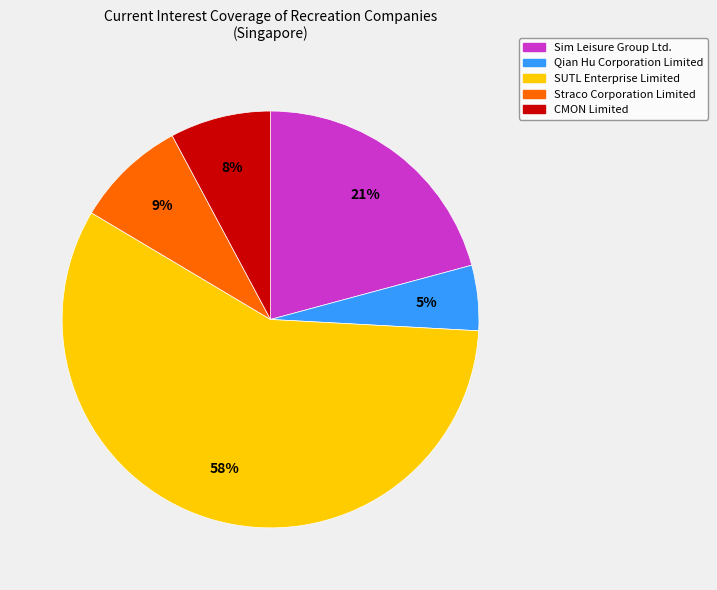

Rank the categories by value from highest to lowest.

SUTL Enterprise Limited, Sim Leisure Group Ltd., Straco Corporation Limited, CMON Limited, Qian Hu Corporation Limited